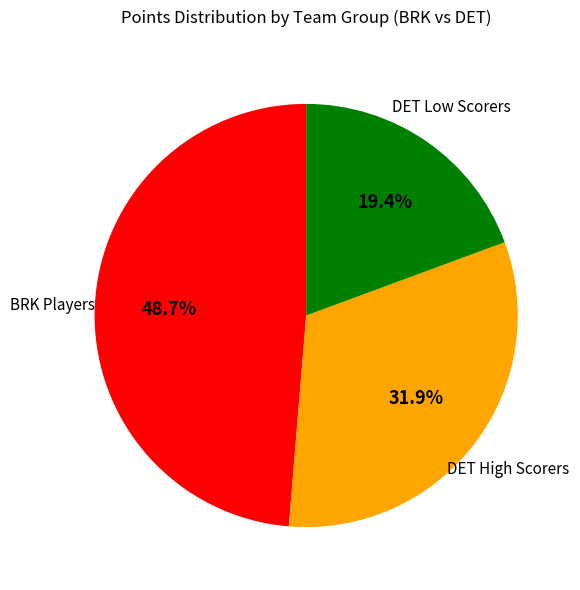

Does any single category account for the majority?

No